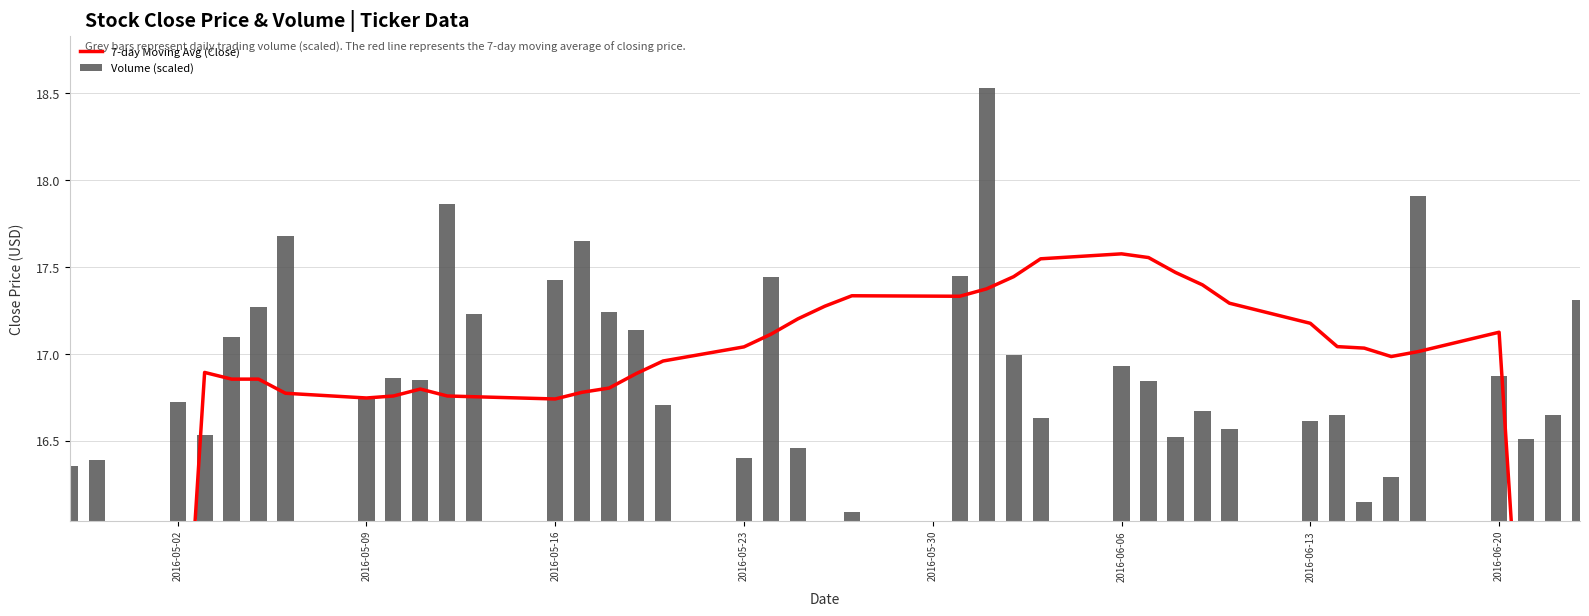

What is the lowest value of the Volume (scaled) series?

16.0